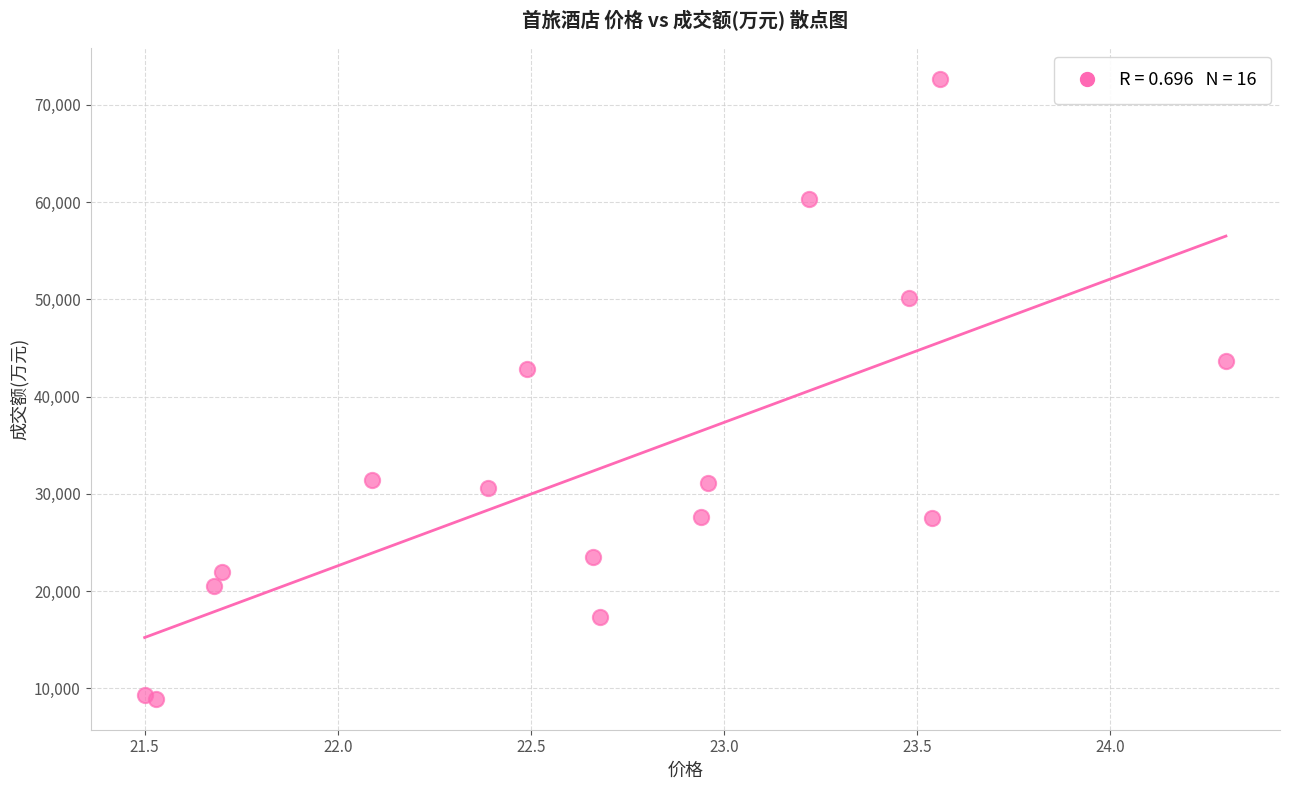

What Y value in the scatter plot is closest to 40796?

42828